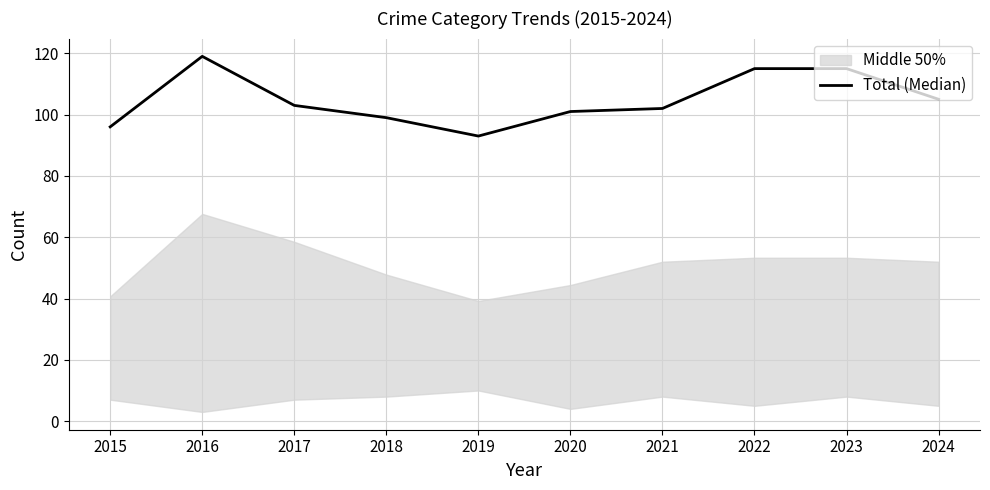

At which label is the value closest to 106?

2024